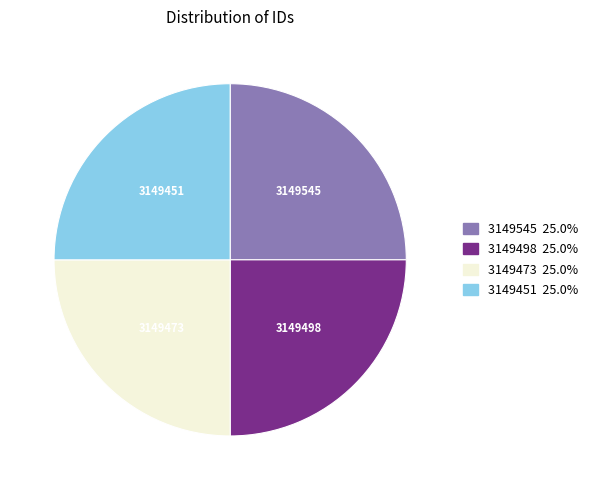

Is there a majority slice in this chart?

No